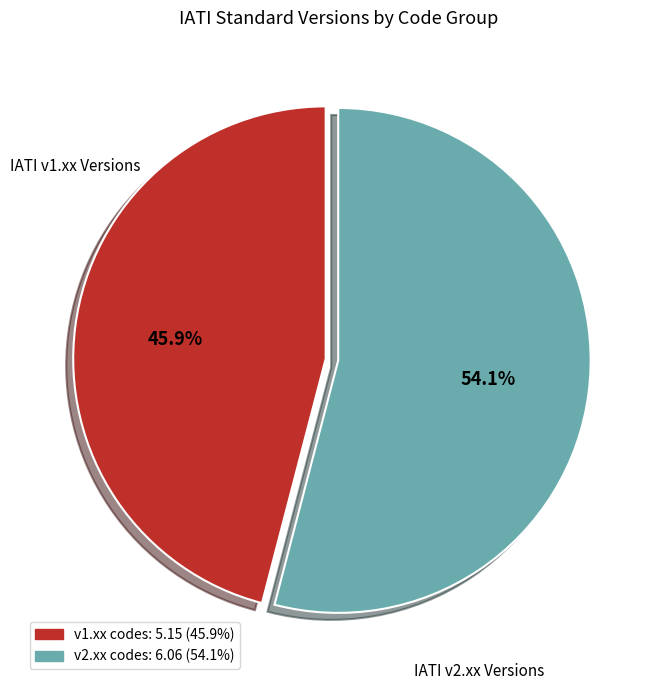

Is there a majority slice in this chart?

Yes